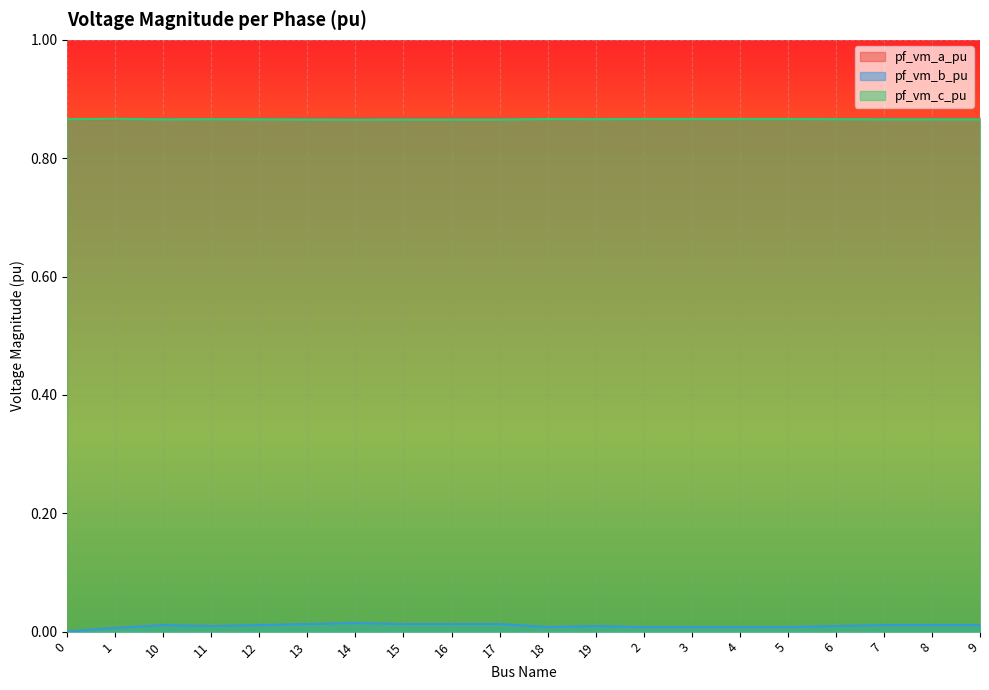

Reading right to left, what are all the values shown in this chart?

pf_vm_a_pu: 9=0.9	8=0.9	7=0.9	6=0.9	5=0.9	4=0.9	3=0.9	2=0.9	19=0.9	18=0.9	17=0.9	16=0.9	15=0.9	14=0.9	13=0.9	12=0.9	11=0.9	10=0.9	1=0.9	0=0.9
pf_vm_b_pu: 9=0.0	8=0.0	7=0.0	6=0.0	5=0.0	4=0.0	3=0.0	2=0.0	19=0.0	18=0.0	17=0.0	16=0.0	15=0.0	14=0.0	13=0.0	12=0.0	11=0.0	10=0.0	1=0.0	0=0.0
pf_vm_c_pu: 9=0.9	8=0.9	7=0.9	6=0.9	5=0.9	4=0.9	3=0.9	2=0.9	19=0.9	18=0.9	17=0.9	16=0.9	15=0.9	14=0.9	13=0.9	12=0.9	11=0.9	10=0.9	1=0.9	0=0.9